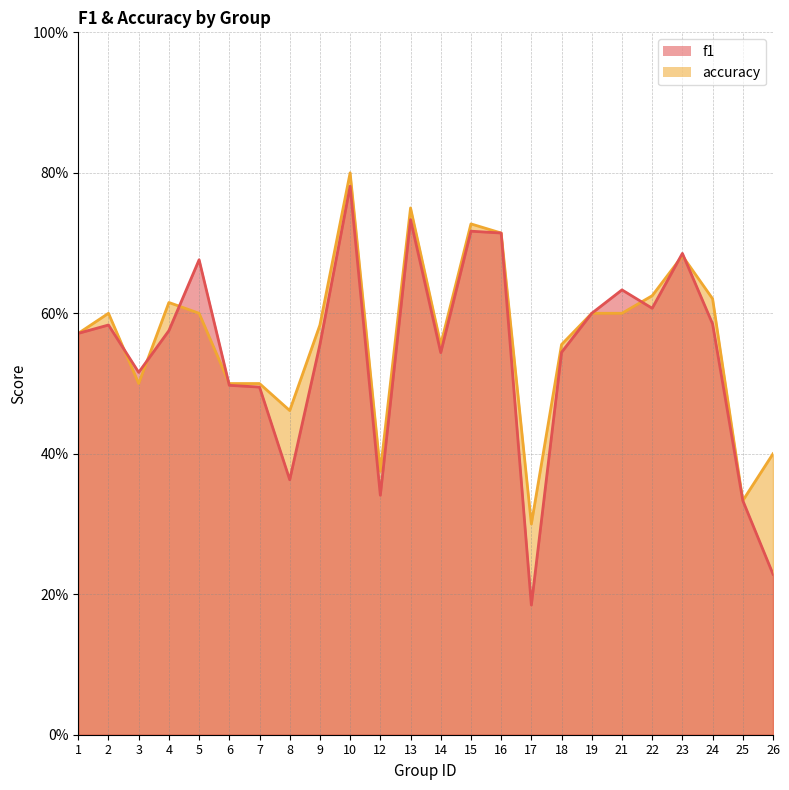

How many interior local valleys does the f1 series have?

6